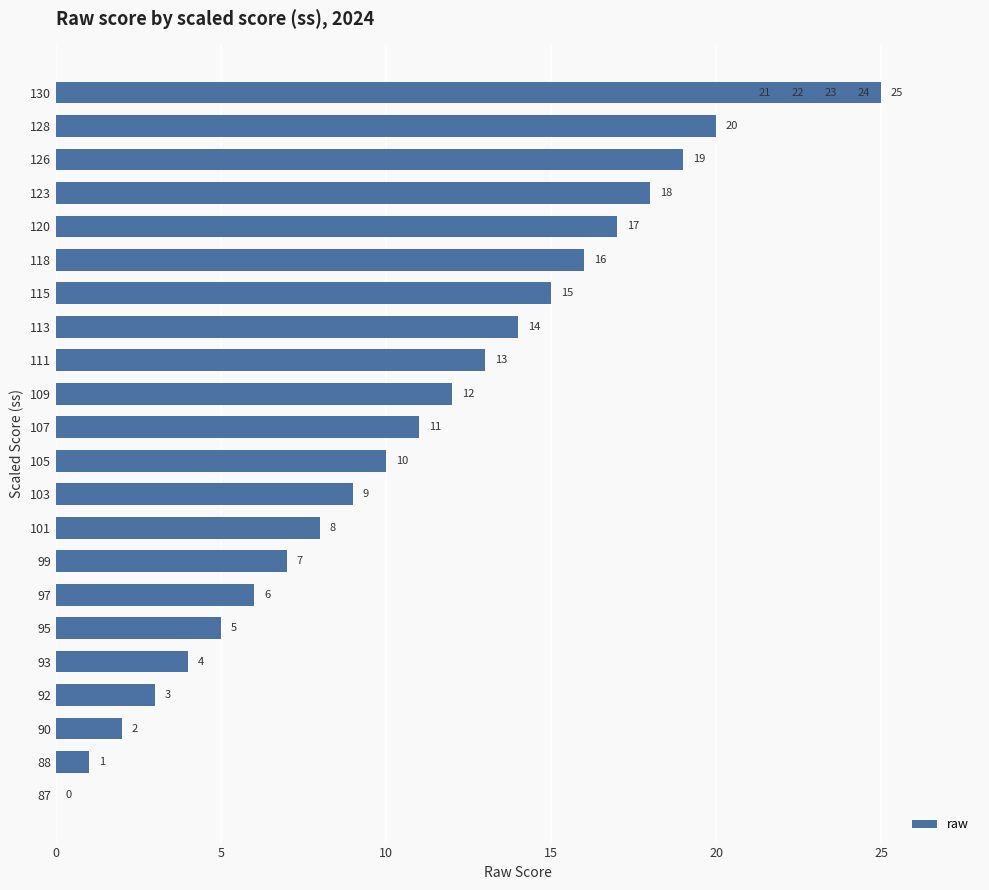

Where is the data nearest to the value 12?

109